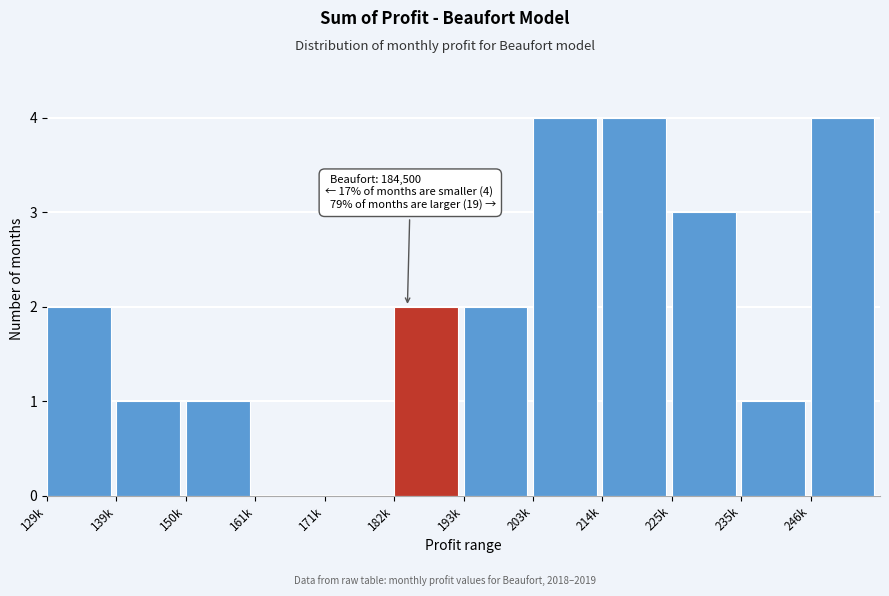

Reading left to right, list all the values displayed in this chart.

129k=2	139k=1	150k=1	161k=0	171k=0	182k=2	193k=2	203k=4	214k=4	225k=3	235k=1	246k=4